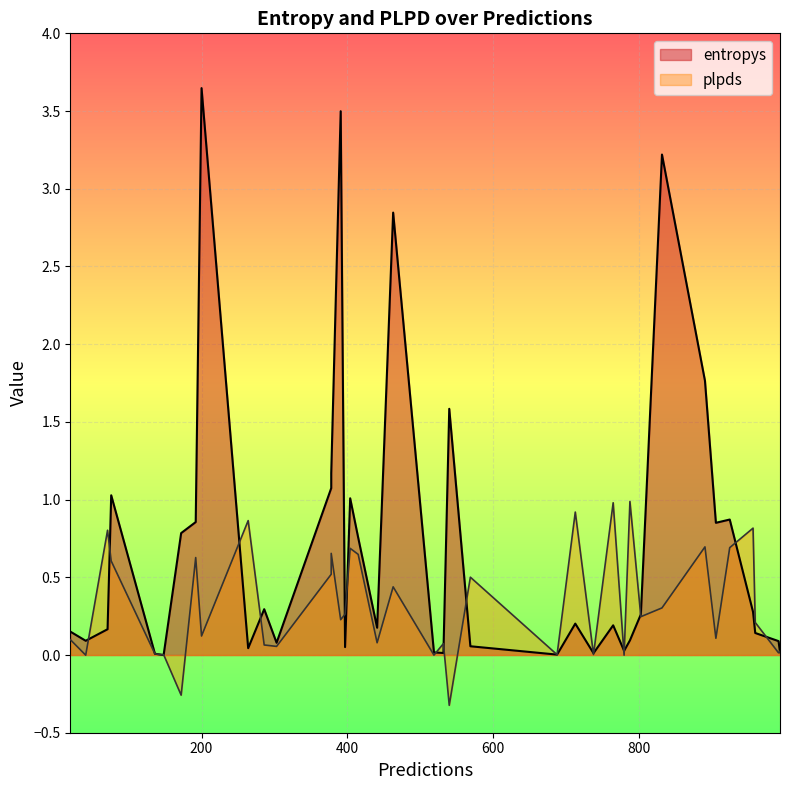

Where is the first local minimum for plpds?

2